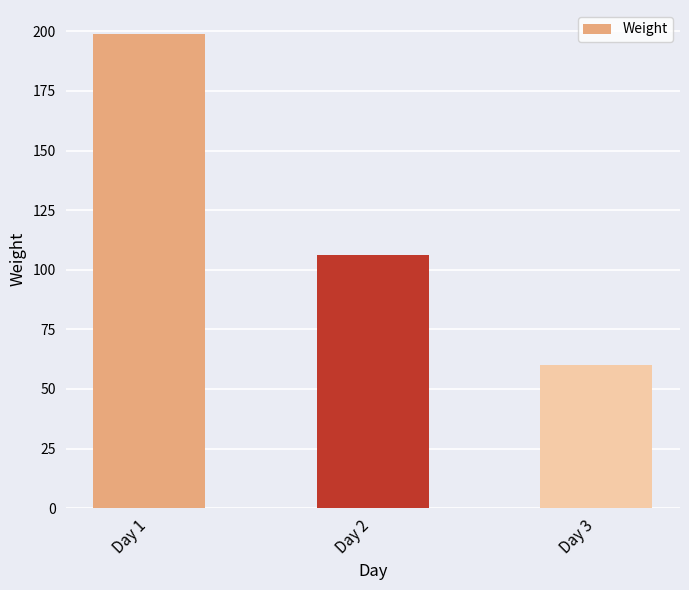

Reading right to left, what are all the values shown in this chart?

Day 3=60	Day 2=106	Day 1=199